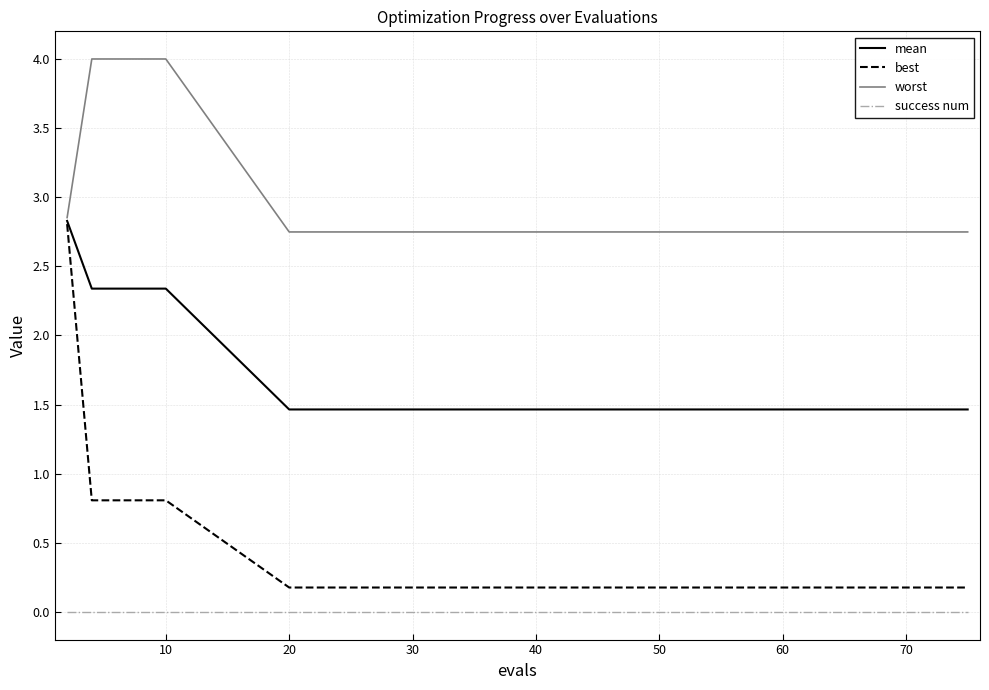

List the series in order of their overall mean, lowest first.

success num, best, mean, worst